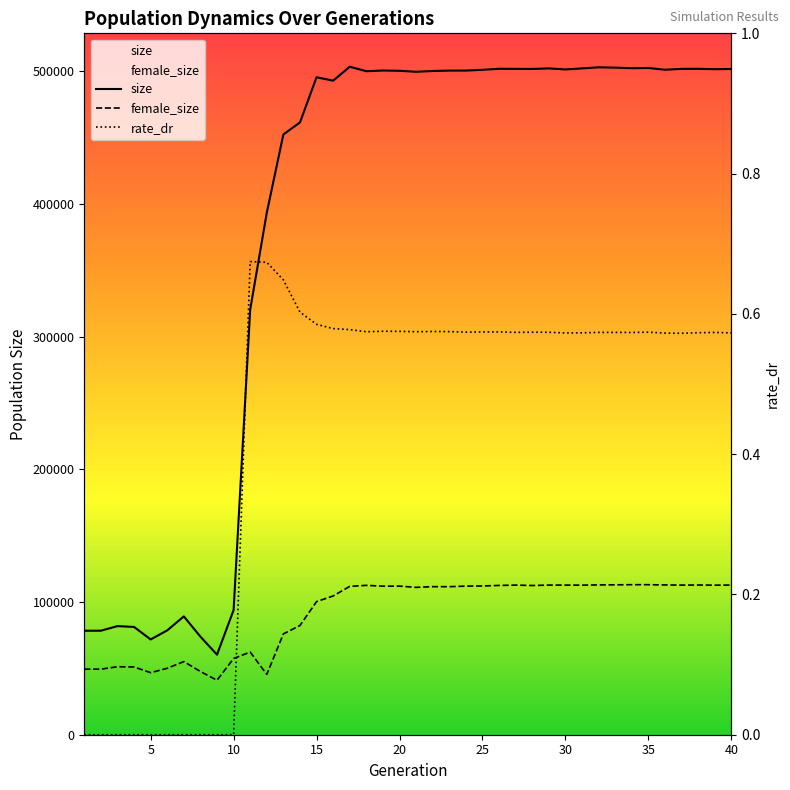

How many values in the size series exceed 500525?

19